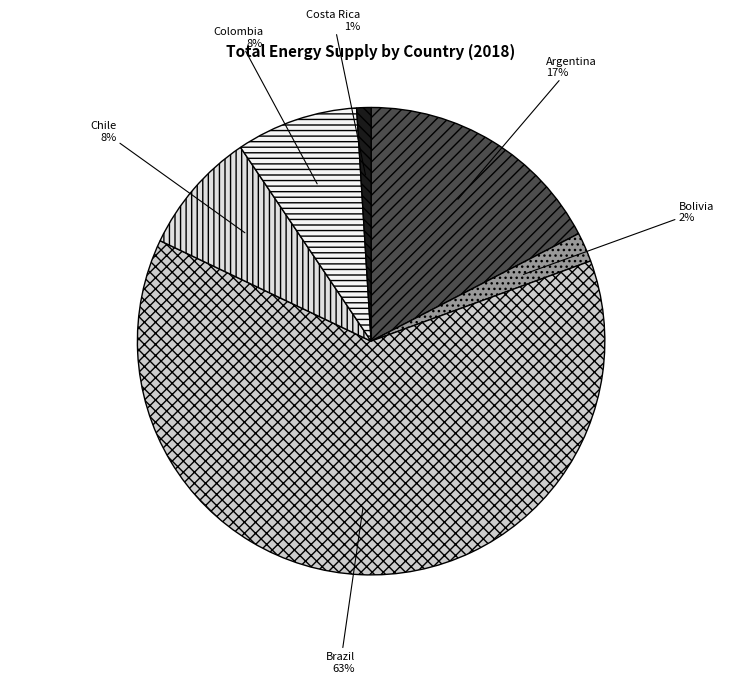

Is the sum of Colombia and Chile greater than half?

No